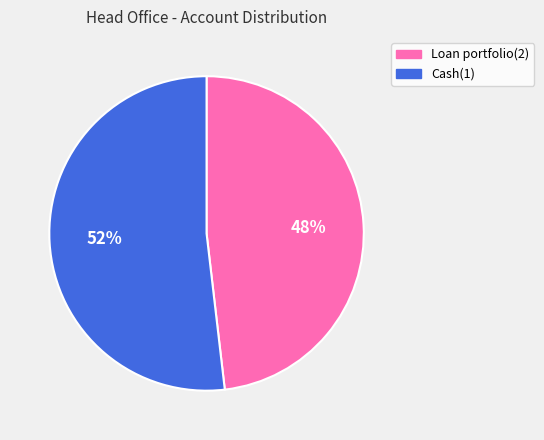

Which category has the smallest portion of the pie?

Loan portfolio(2)